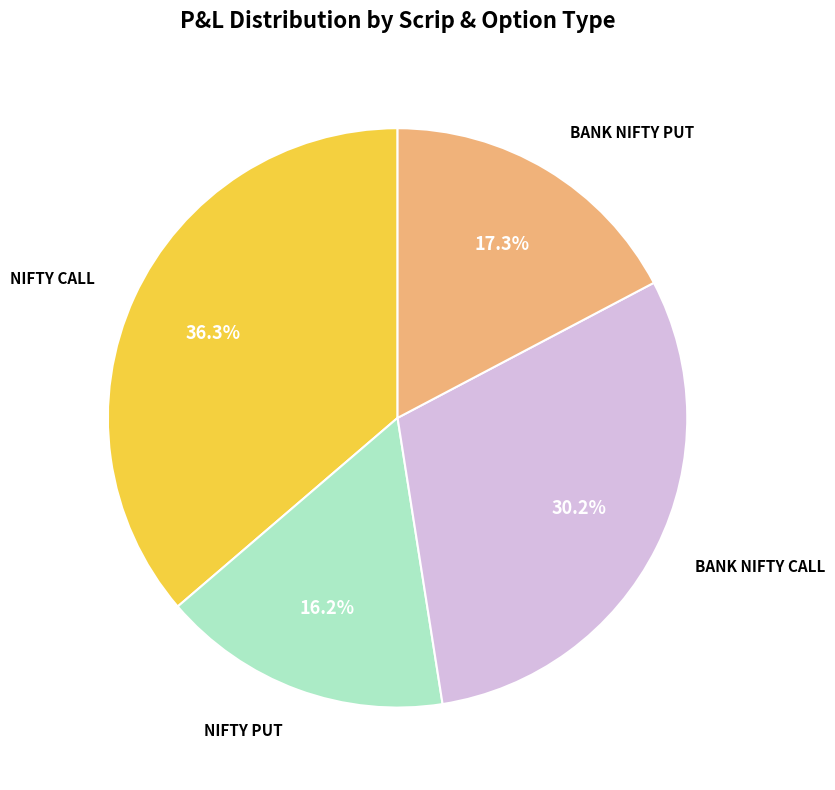

To the nearest percent, what is the average slice percentage?

25%